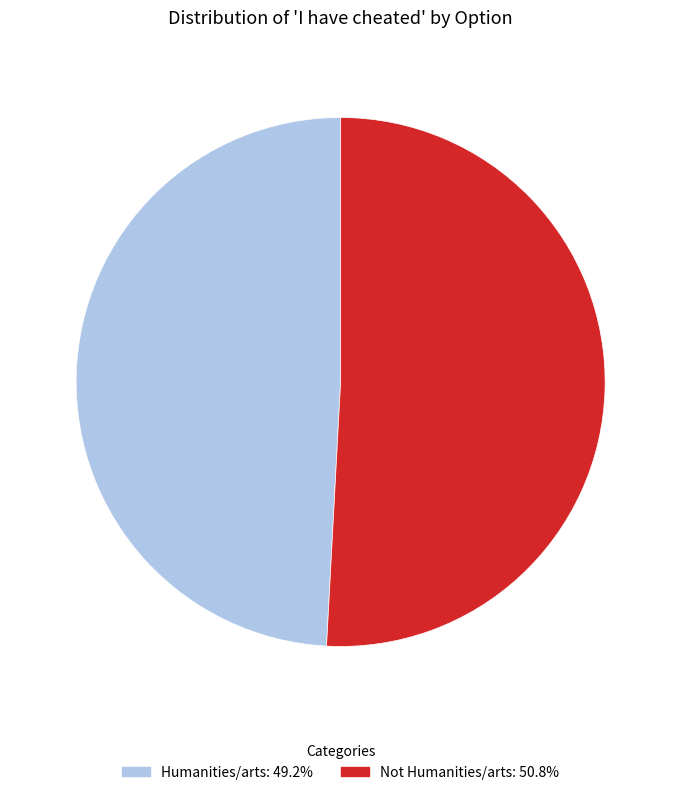

Does Not Humanities/arts account for over 50% of the chart?

Yes